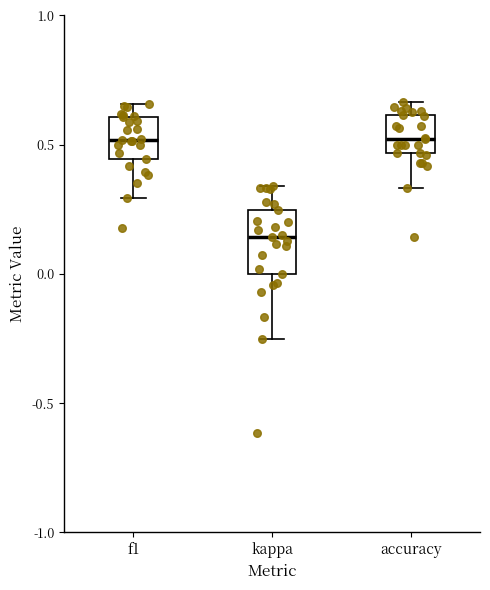

Reading left to right, transcribe this box plot: for each box, give where its median line is, the range the box spans, and where its two whiskers end, as read against the y-axis. The values are not printed on the chart, so give them approximately, as read against the axis.

f1: median 0.50, box 0.45 to 0.60, whiskers 0.30 to 0.65
kappa: median 0.15, box 0.00 to 0.25, whiskers -0.25 to 0.35
accuracy: median 0.50, box 0.45 to 0.60, whiskers 0.35 to 0.65